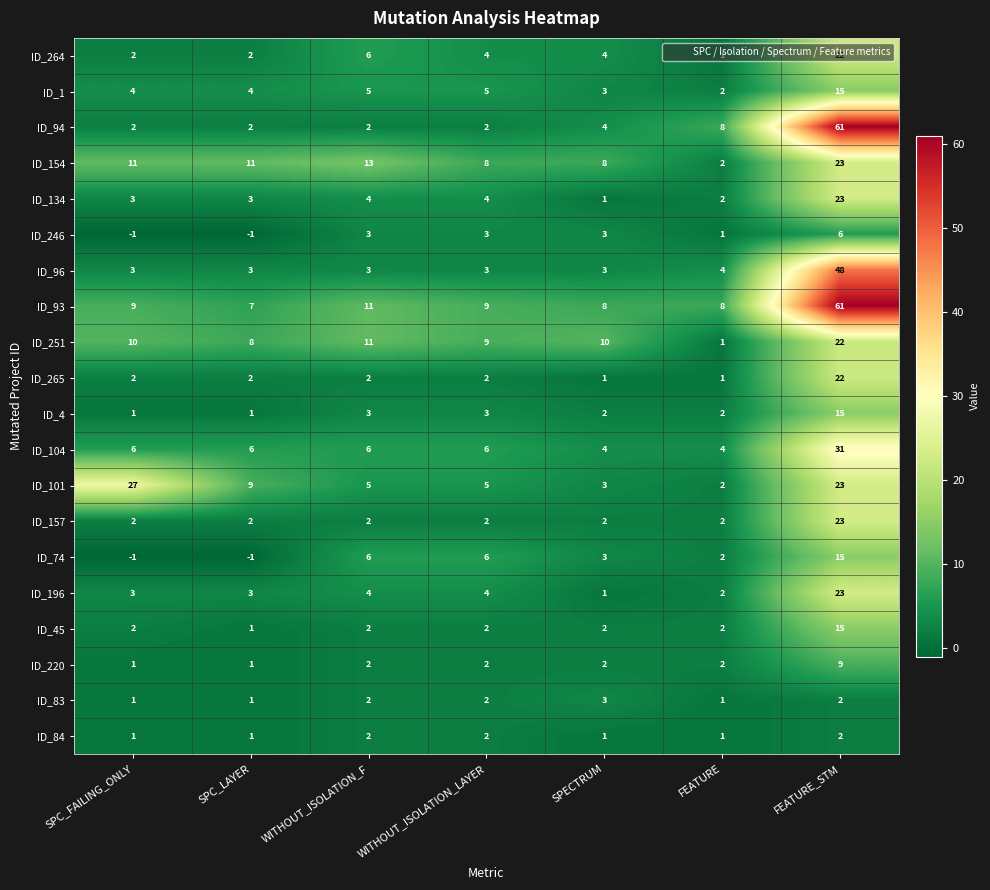

What is the maximum value shown in the chart?

61